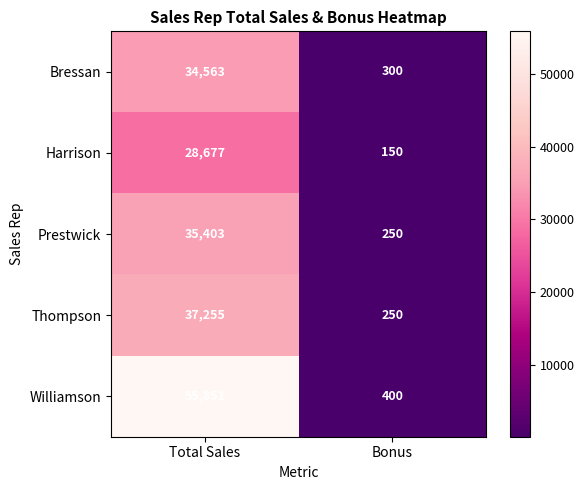

The value of Thompson at Total Sales is 19562. True or false?

False